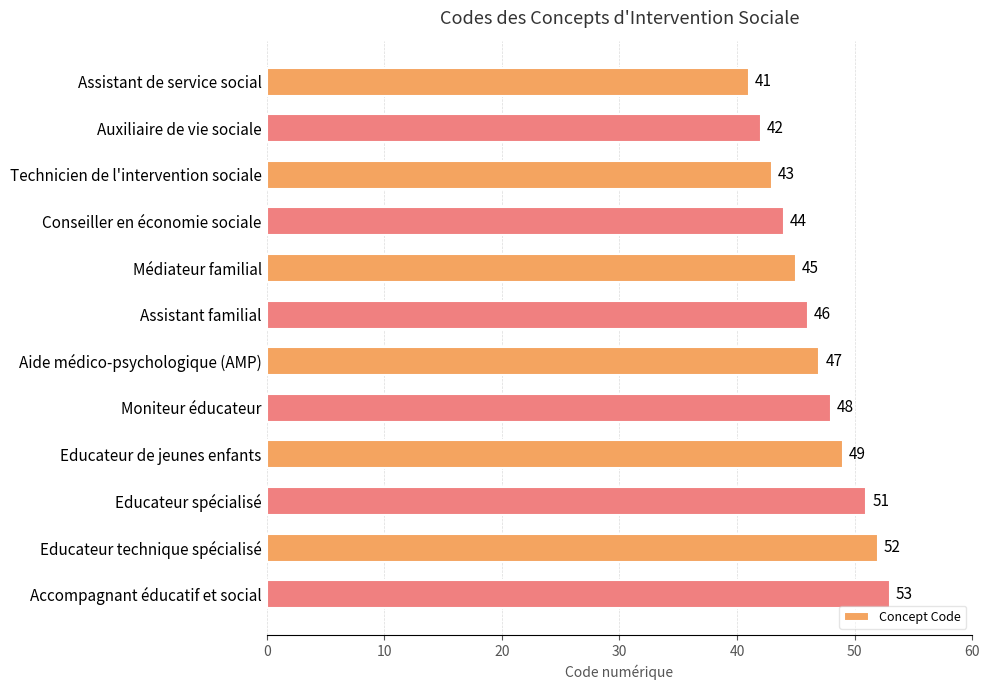

Which has a higher value, Educateur de jeunes enfants or Assistant de service social?

Educateur de jeunes enfants